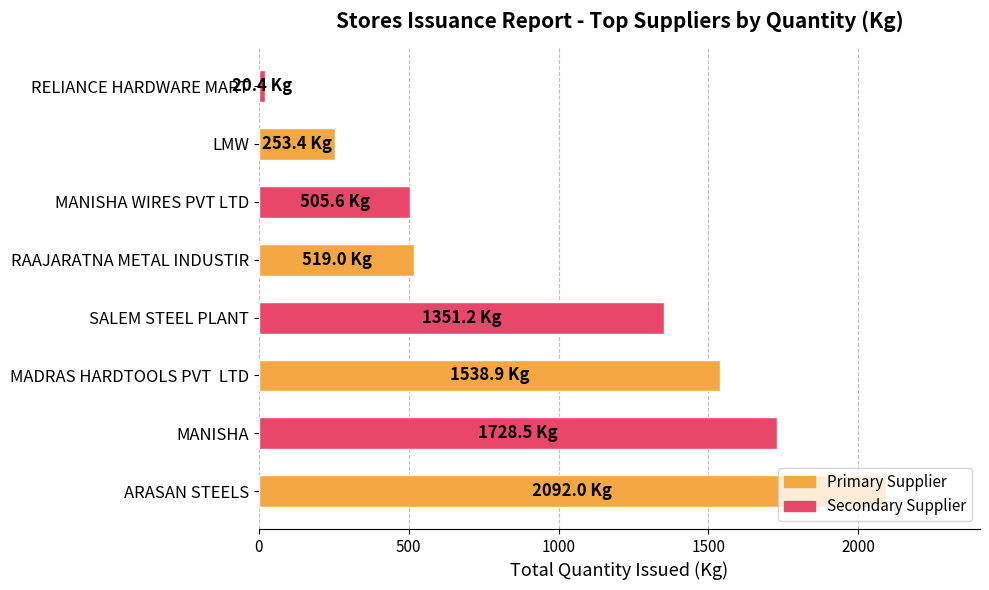

What is the change in value from MADRAS HARDTOOLS PVT  LTD to SALEM STEEL PLANT?

-187.7